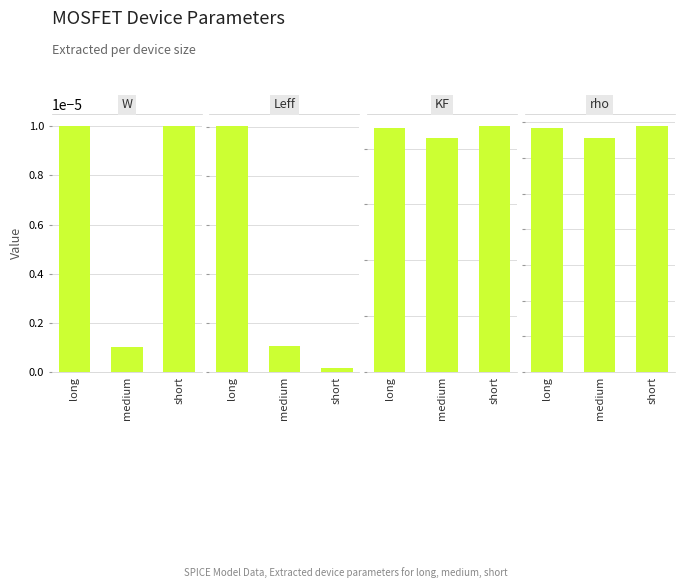

At which category is the sum across all series the highest?

short